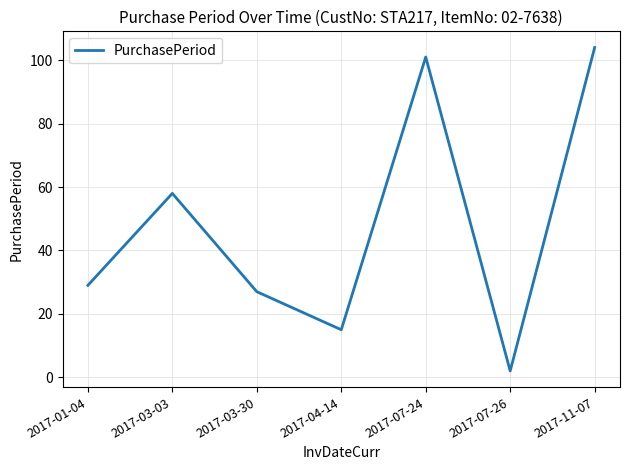

What is the difference between the second highest and minimum values?

99